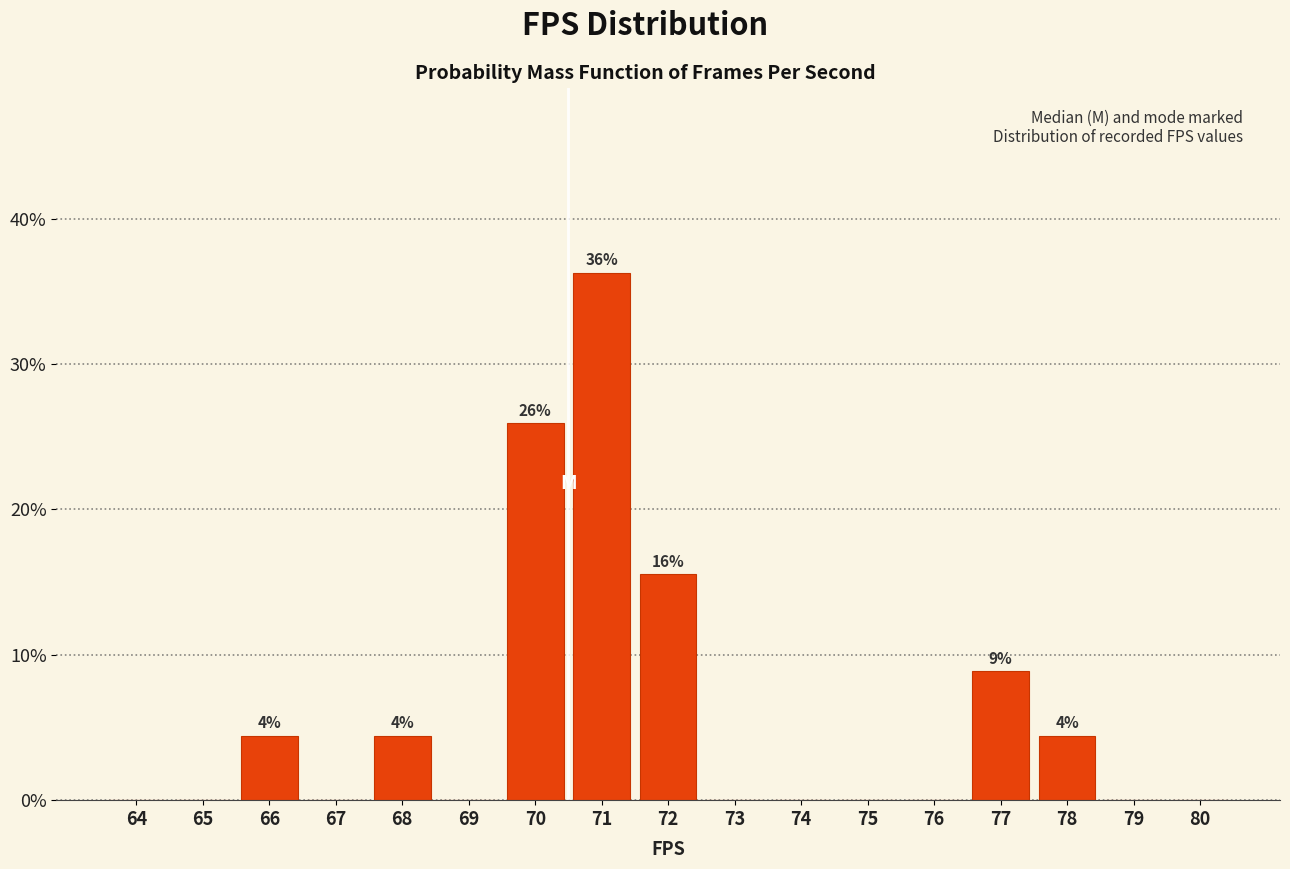

Reading right to left, transcribe all the data shown in this chart.

80=0.0	79=0.0	78=4.4	77=8.9	76=0.0	75=0.0	74=0.0	73=0.0	72=15.6	71=36.3	70=25.9	69=0.0	68=4.4	67=0.0	66=4.4	65=0.0	64=0.0